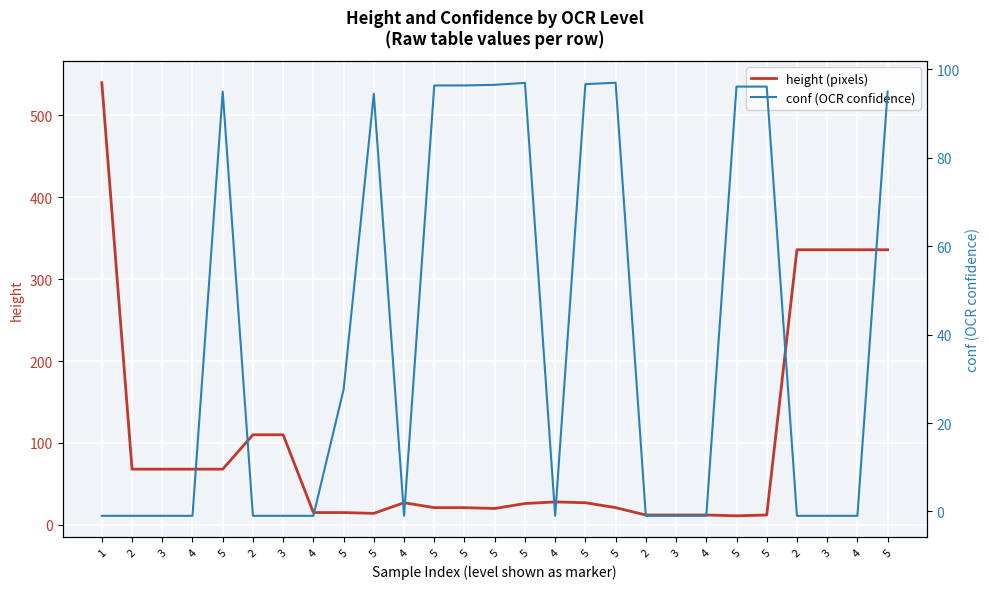

How many series are shown in this chart?

2